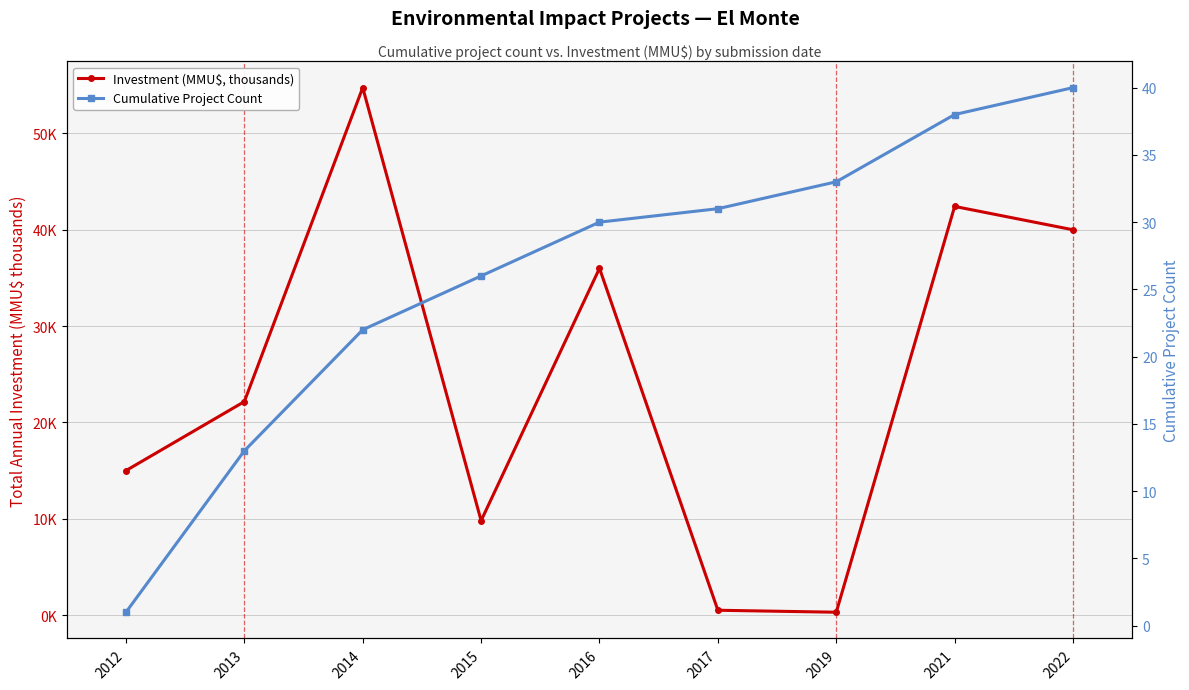

Where does the Cumulative Project Count series first go above 30?

2017